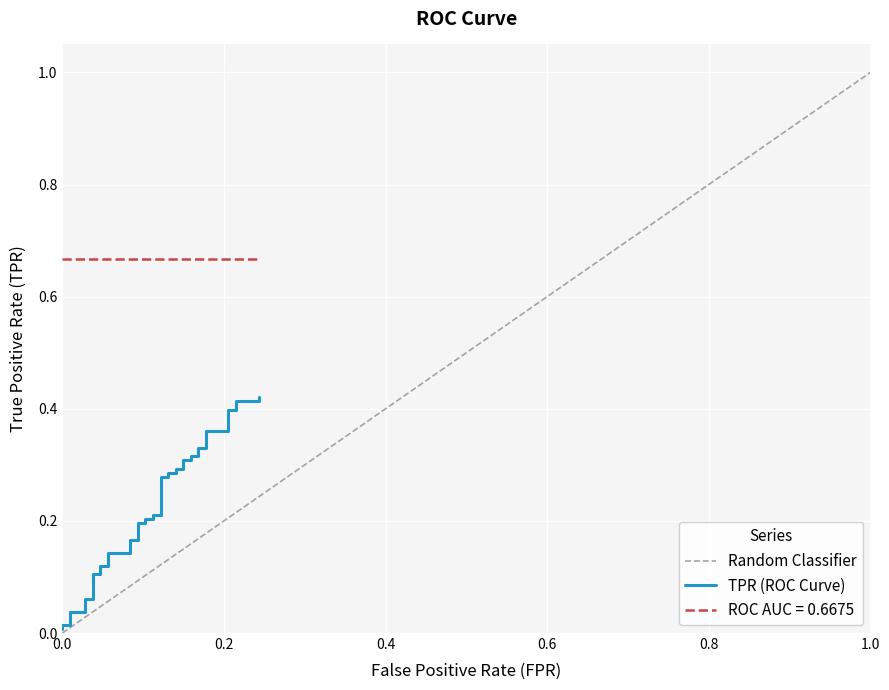

What is the difference between the maximum and minimum values?

0.4